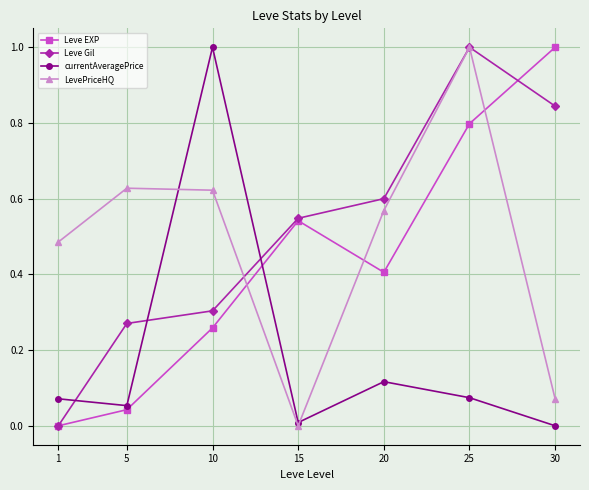

The LevePriceHQ series shows 1.1 at 5. True or false?

False